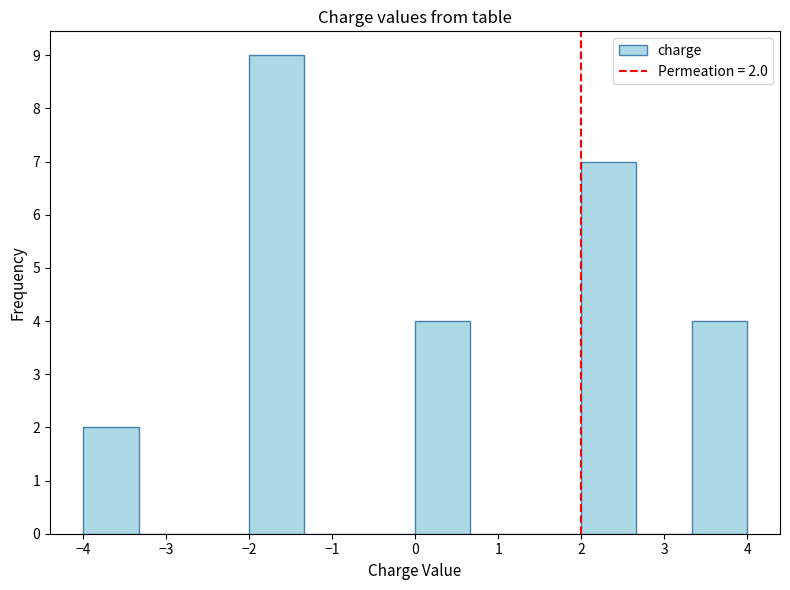

Which range on the x-axis has the tallest bar?

-2.0 to -1.3